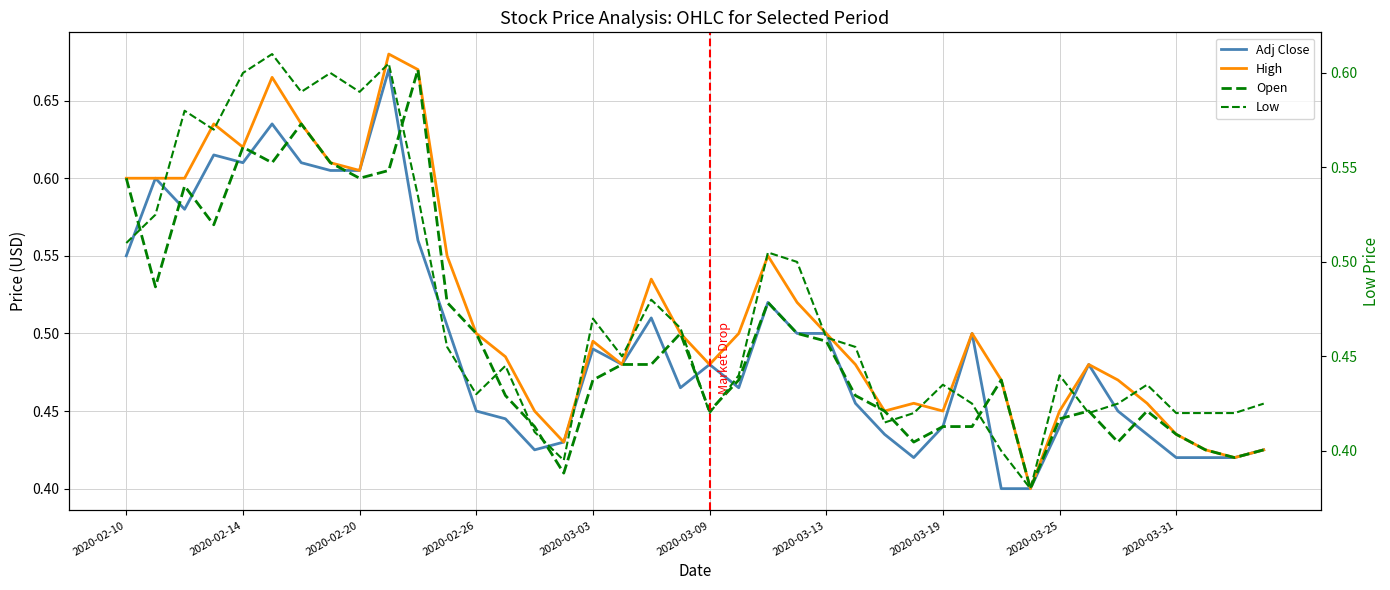

The value of Open at 35 is 0.2. True or false?

False